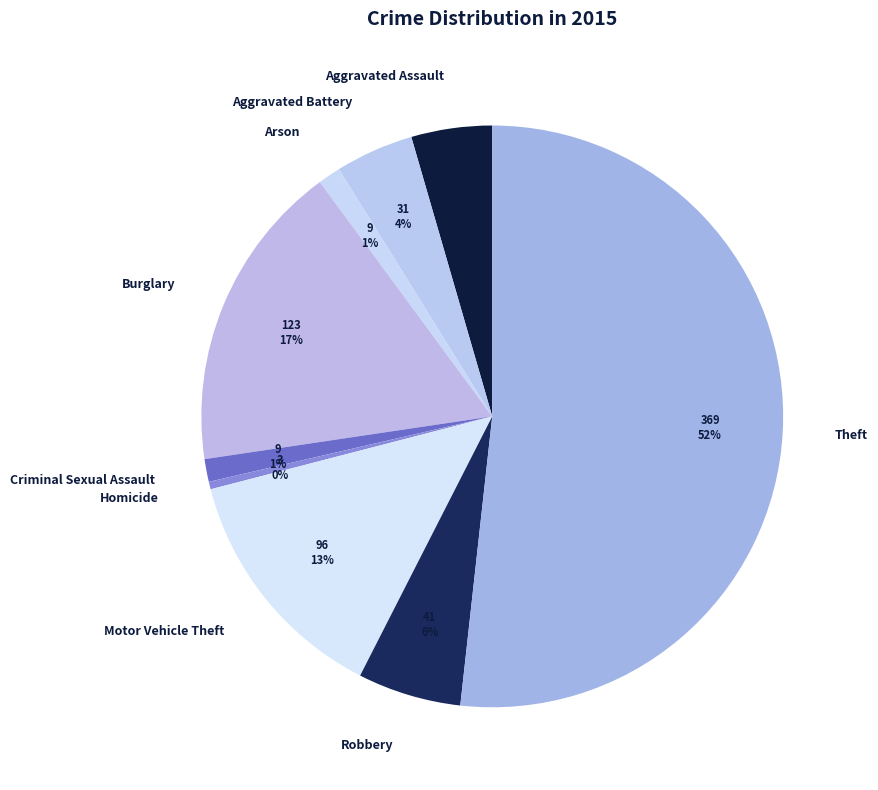

How many segments does this pie chart have?

9